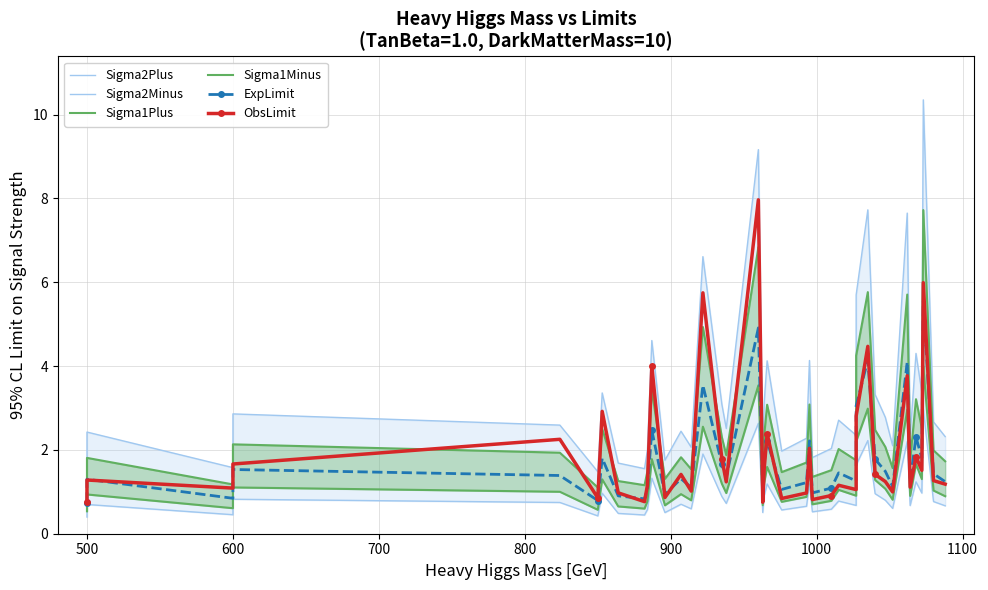

How many data points in Sigma1Minus are above 1?

20